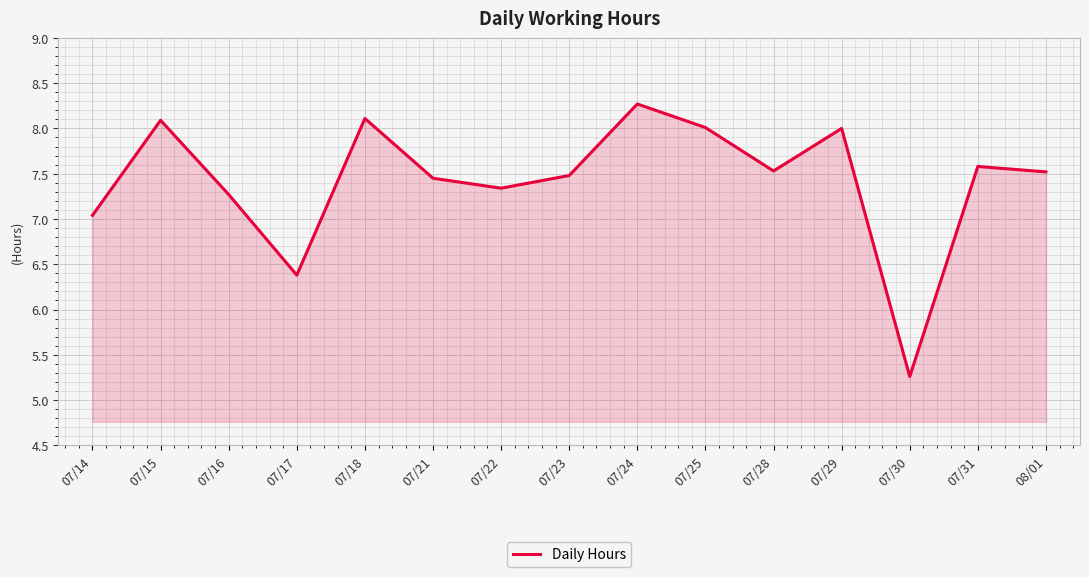

Between 07/22 and 07/28, which is larger?

07/28